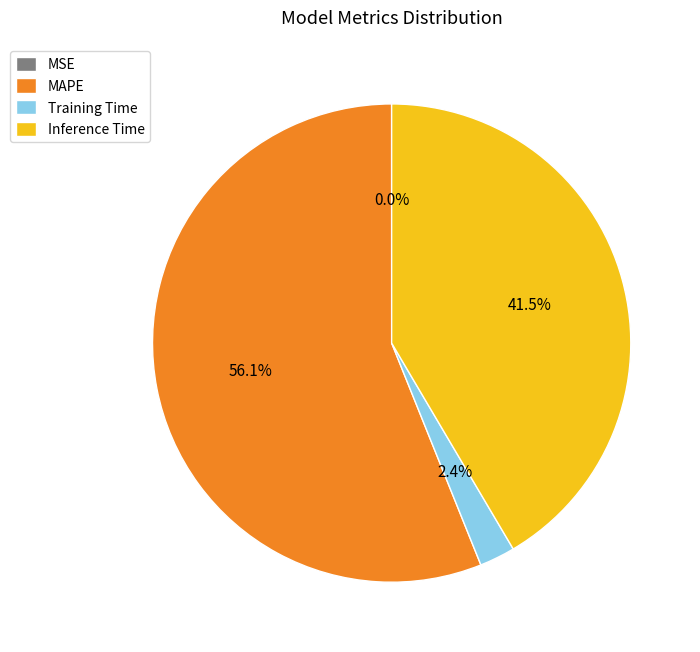

Between Training Time and Inference Time, which is larger?

Inference Time